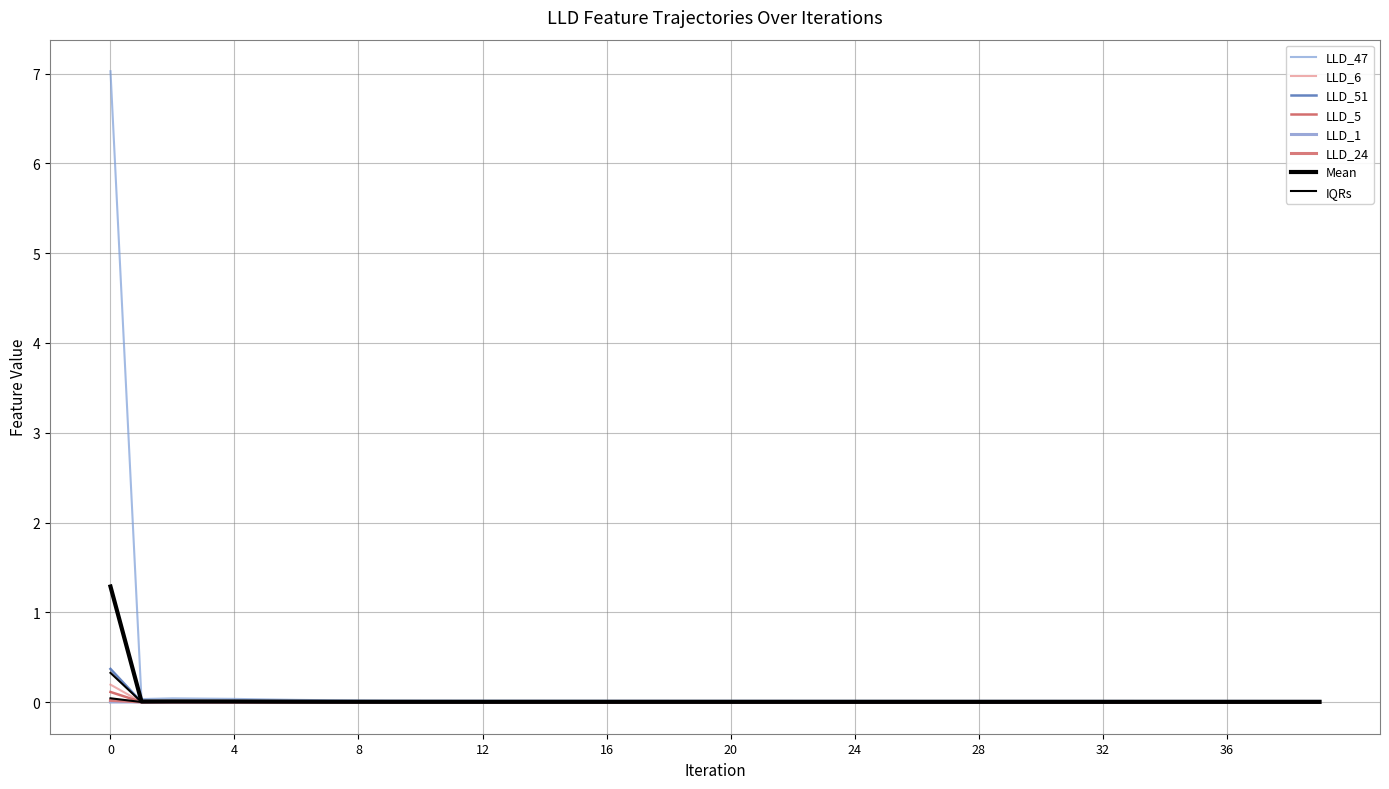

At 20, list the series in order from largest to smallest.

LLD_47, LLD_1, LLD_5, LLD_6, LLD_51, LLD_24